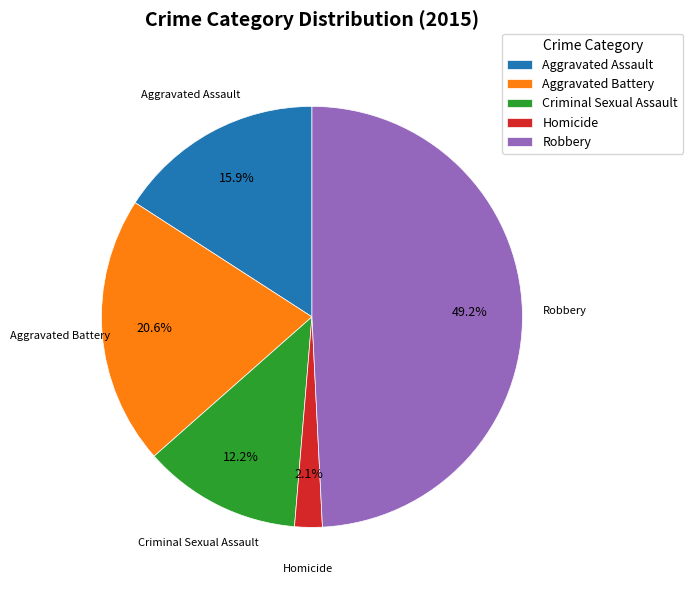

Is it true that Criminal Sexual Assault is 12% of the pie?

True